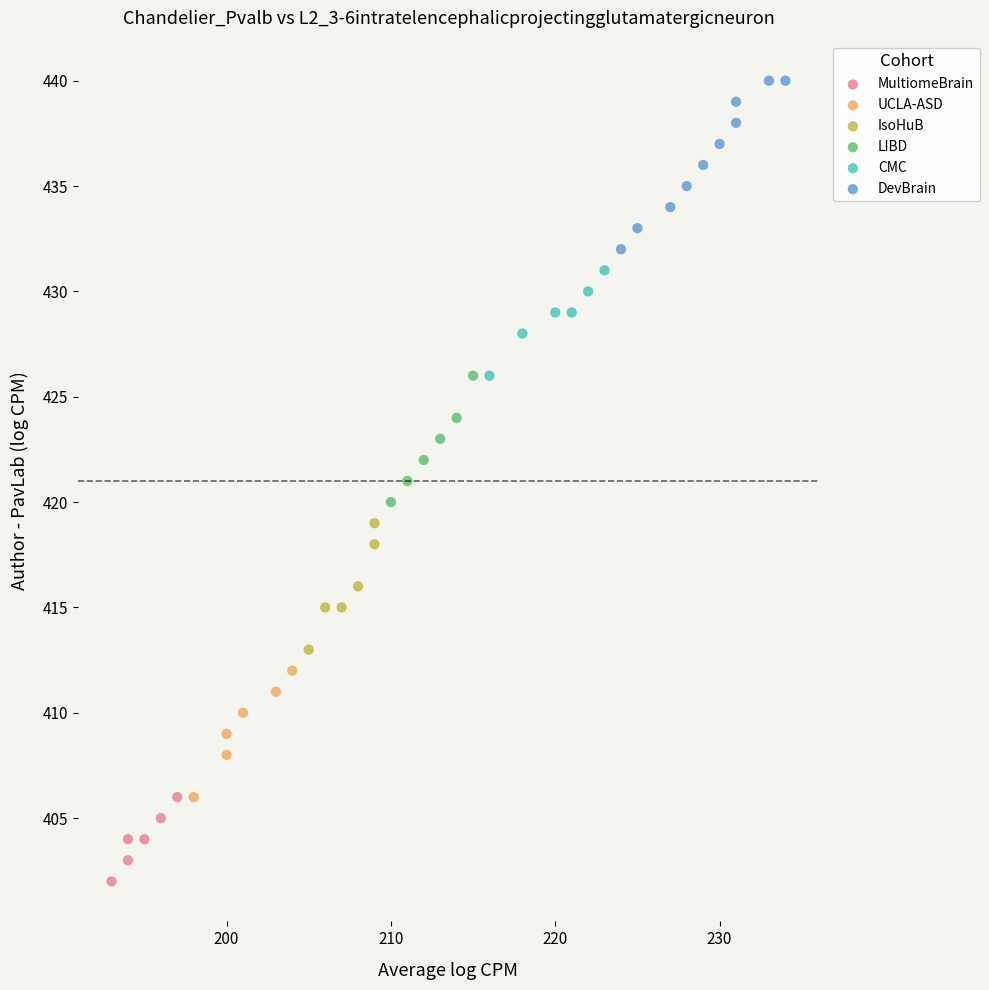

Which series reaches the minimum Y coordinate?

MultiomeBrain